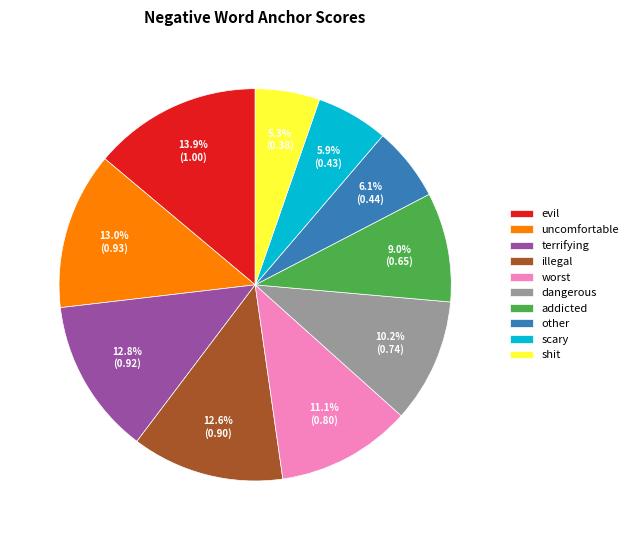

To the nearest percent, what is the difference between the scary and evil slice percentages?

8%